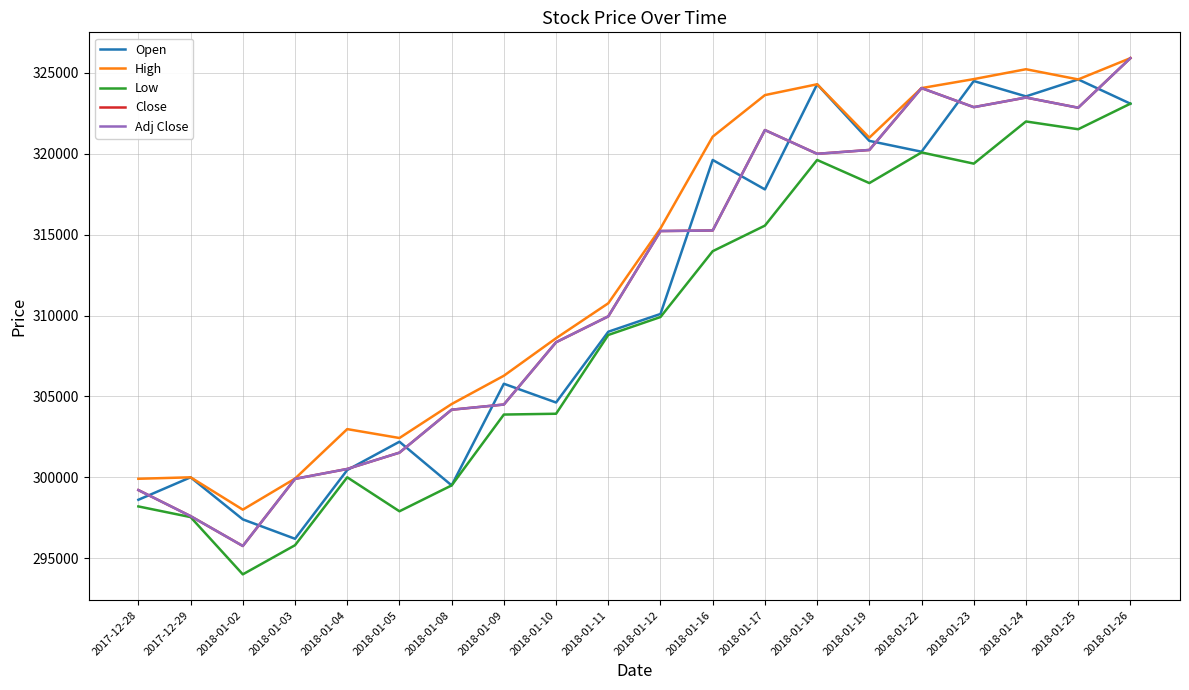

Does the chart display data point markers on the line(s)?

No